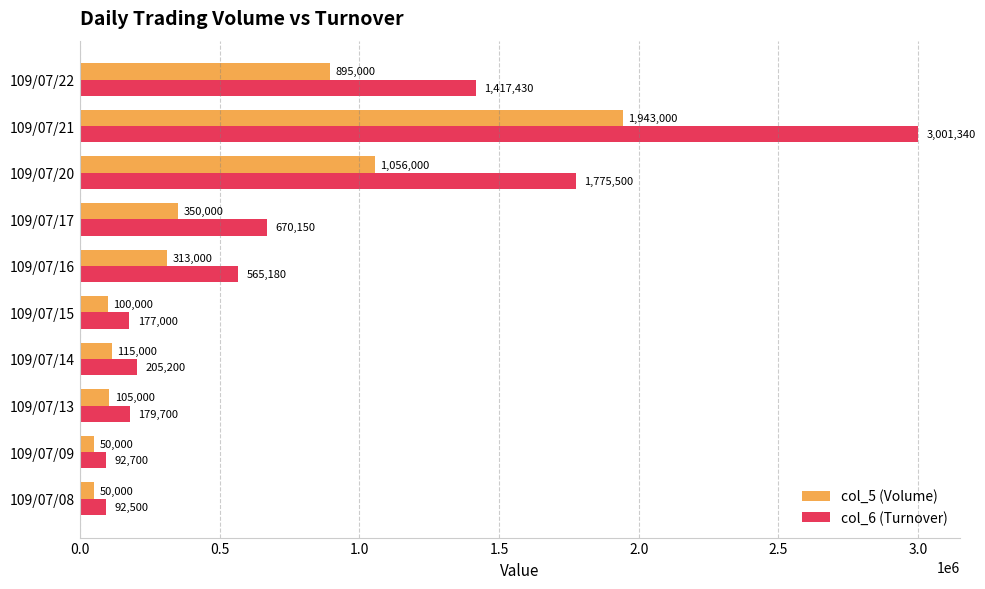

Which series has the largest total across all categories?

col_6 (Turnover)